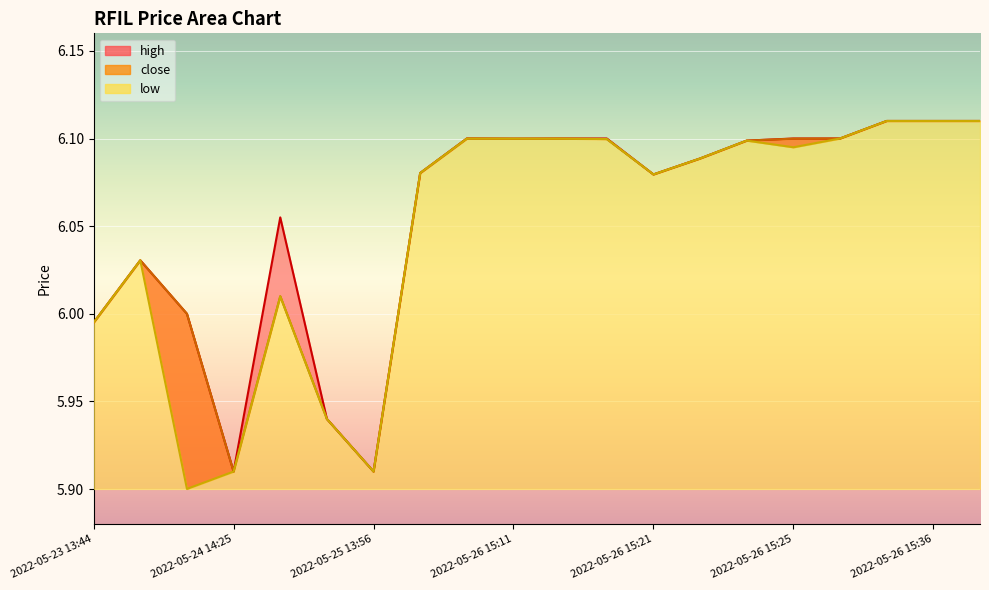

How many lines are shown in the chart?

3